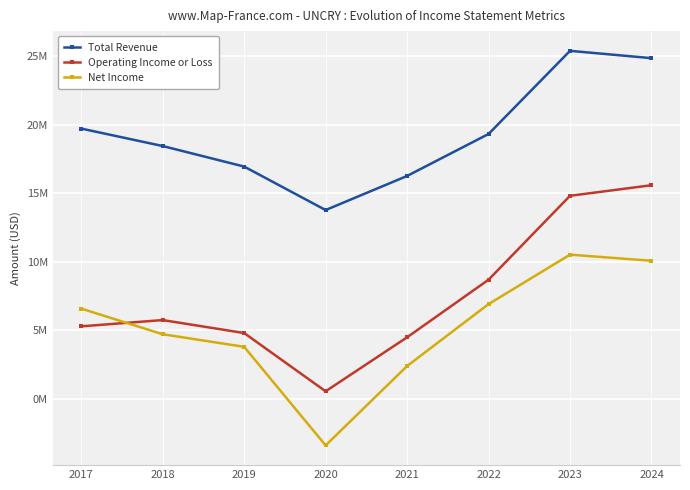

Reading right to left, what are all the values shown in this chart?

Total Revenue: 24841100	25375300	19310700	16248200	13761500	16933000	18431400	19704800
Operating Income or Loss: 15573000	14801600	8681200	4479700	540700	4790700	5736200	5278800
Net Income: 10062100	10508500	6901800	2383700	-3406700	3785200	4702300	6571900